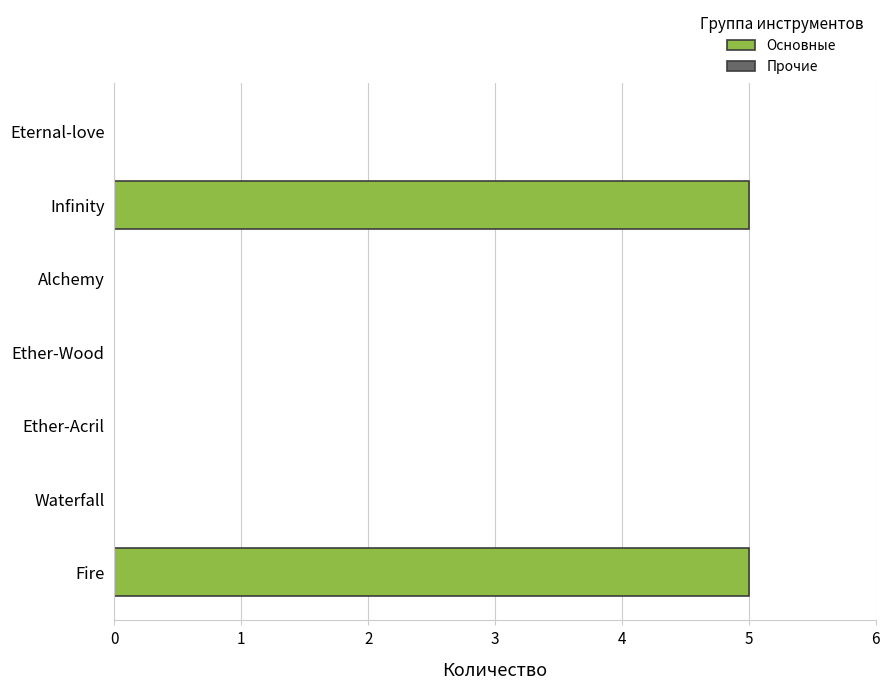

What is the greatest value displayed?

5